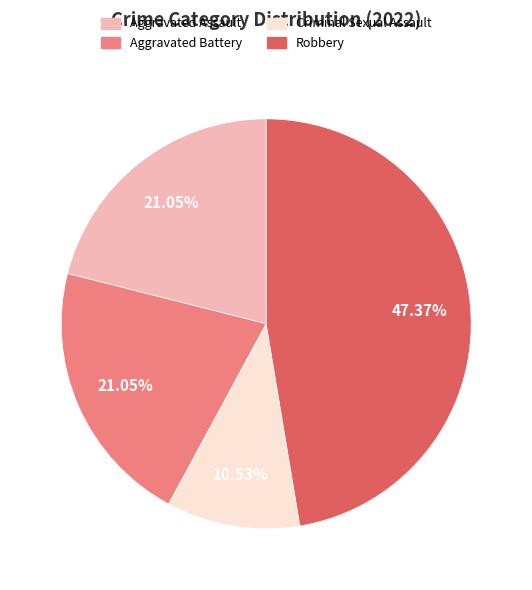

Which category has the biggest portion of the pie?

Robbery